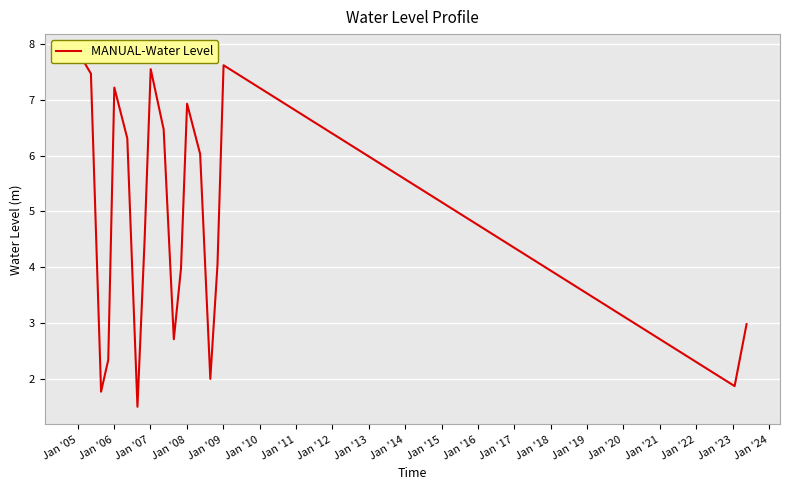

True or false: the data has more than 0 interior local peaks.

True